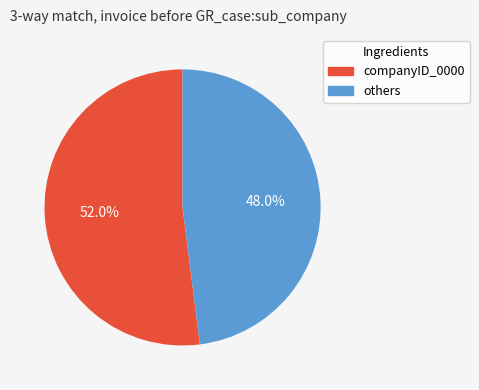

How many segments does this pie chart have?

2